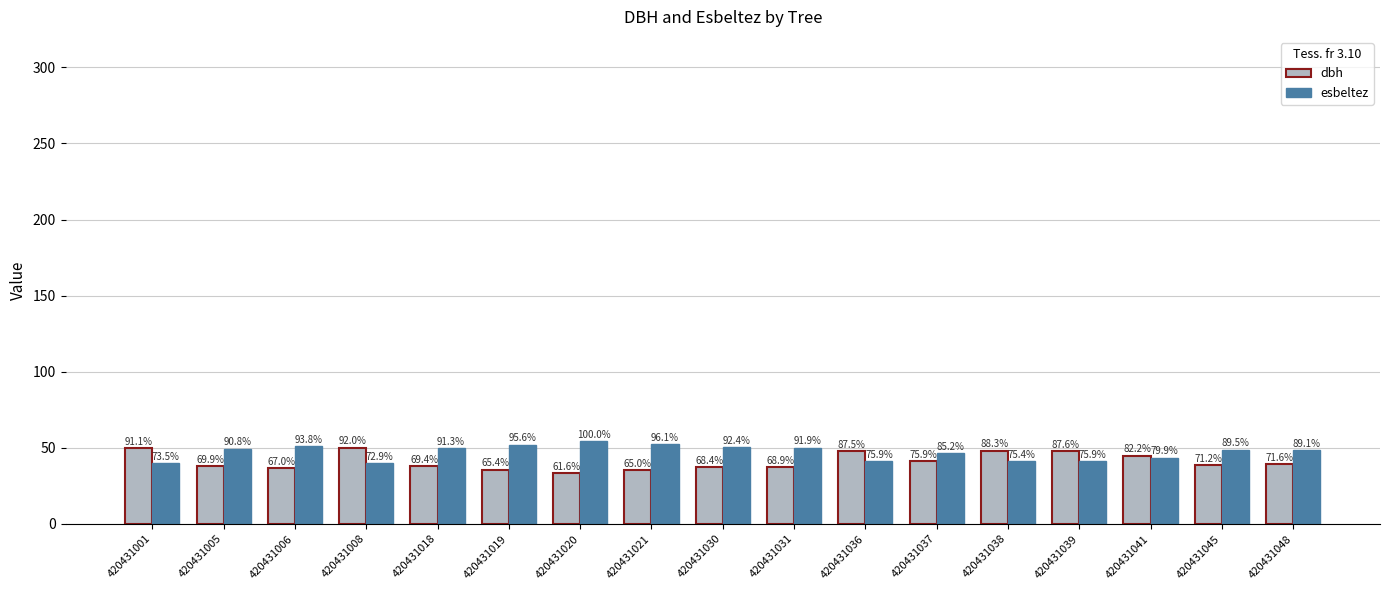

What are all the series names shown in the legend?

dbh, esbeltez